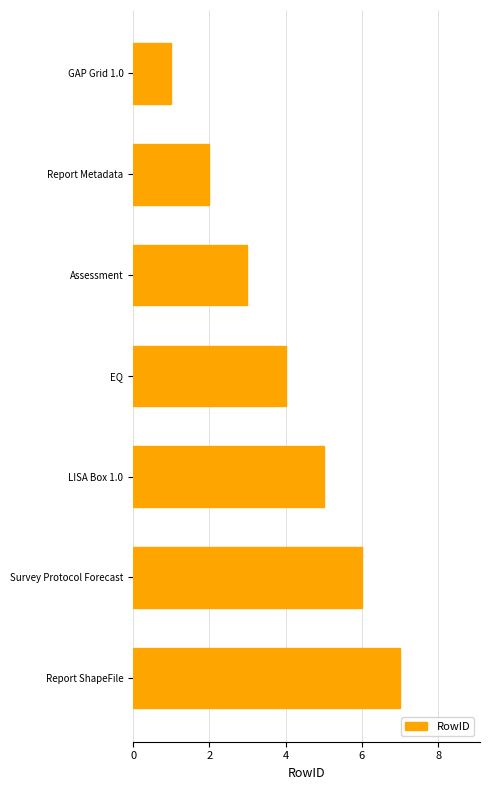

What is the difference between the maximum and minimum values?

6